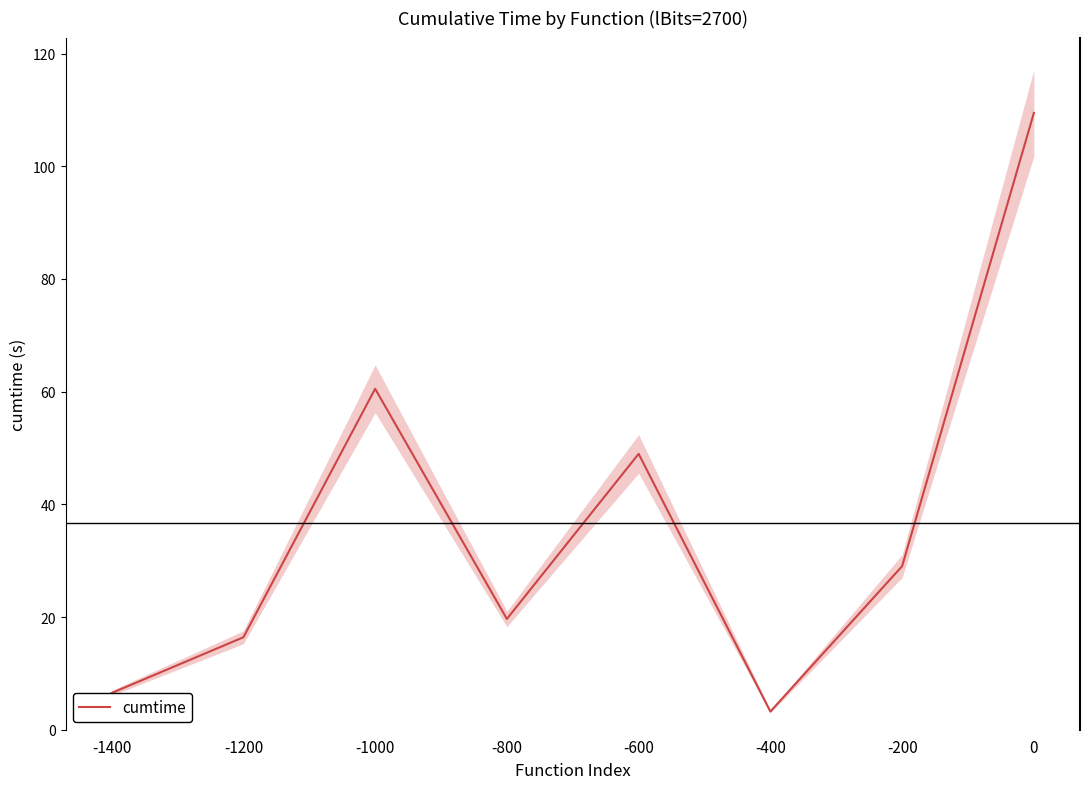

Reading left to right, what are all the values shown in this chart?

-1400=6.5	-1200=16.4	-1000=60.5	-800=19.7	-600=49.0	-400=3.2	-200=29.0	0=109.5